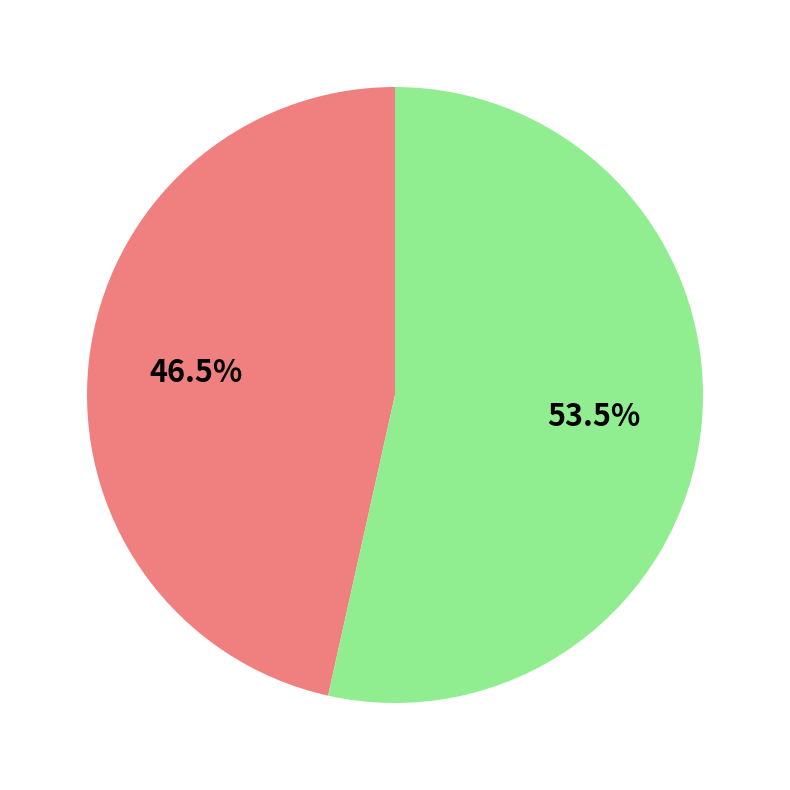

Does any single category account for the majority?

Yes